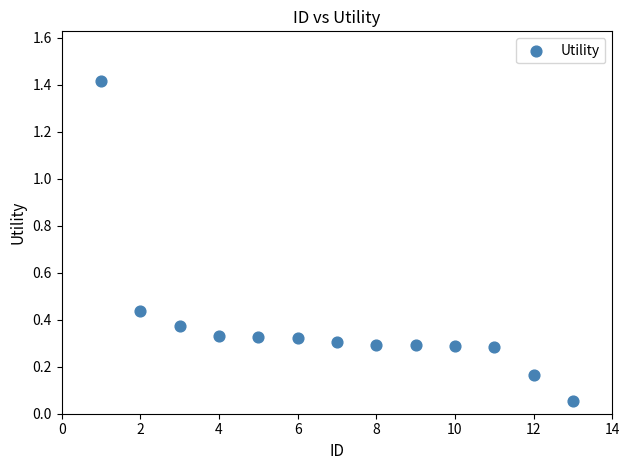

What is the range of Y values (max minus min)?

1.4